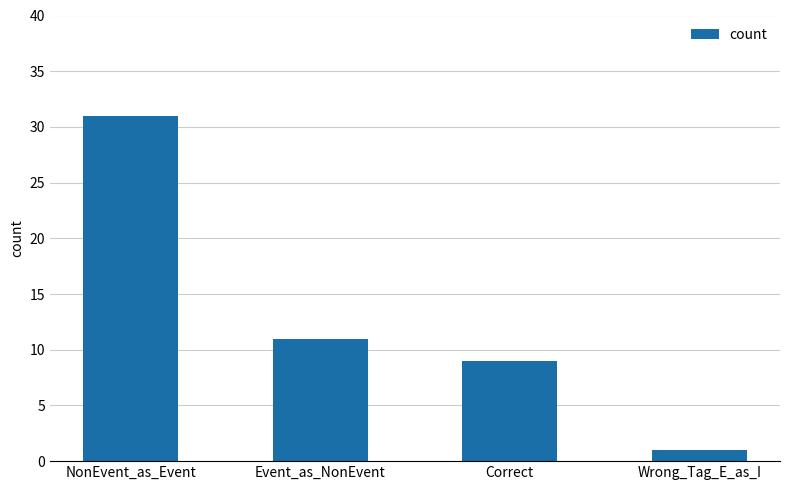

Are the bars horizontal?

No